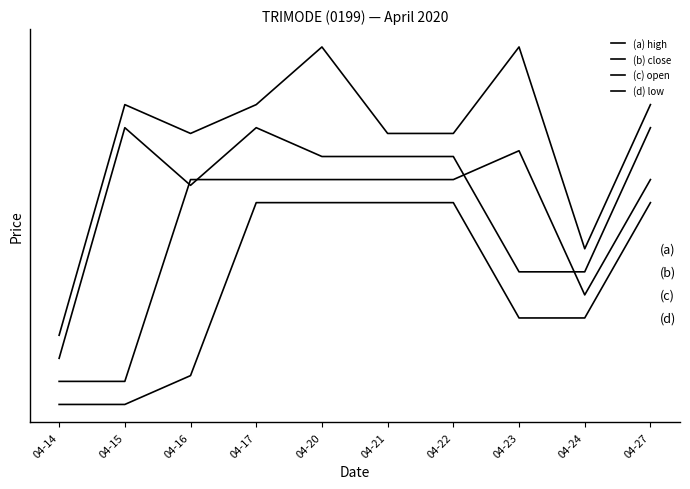

True or false: (a) high and (d) low cross at least once.

False